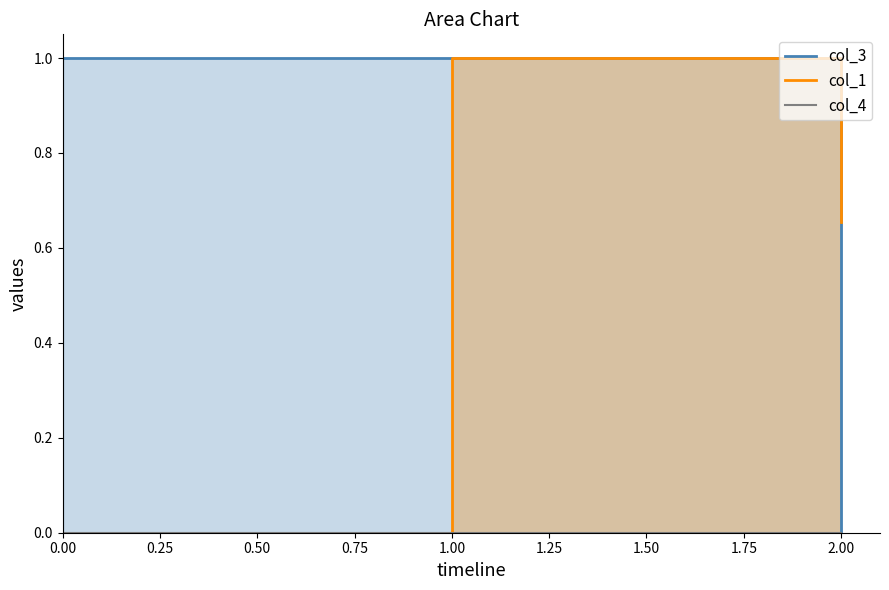

How many col_1 values are between 0 and 1?

3